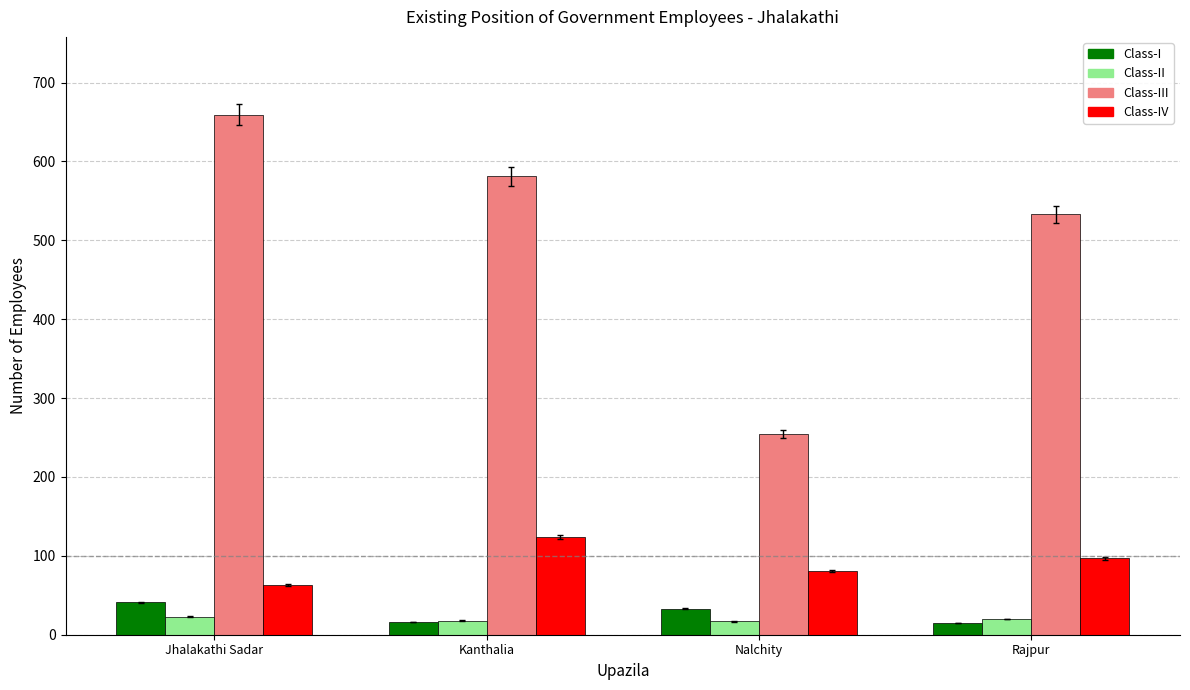

What is the total value across all series at Kanthalia?

739